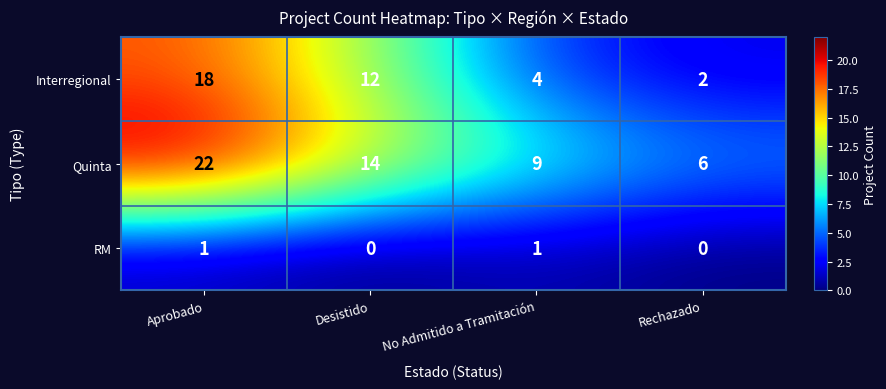

Reading right to left, list all the values displayed in this chart.

Interregional: 2	4	12	18
Quinta: 6	9	14	22
RM: 0	1	0	1